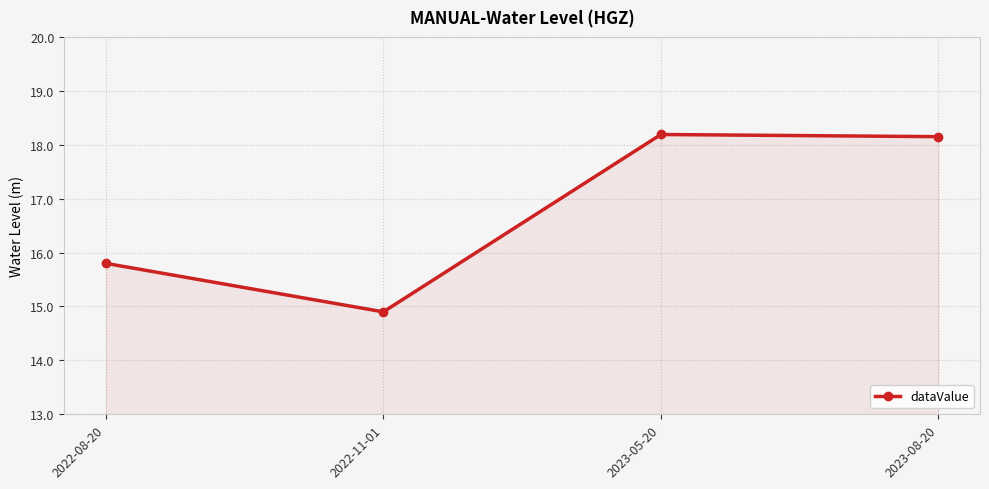

Between 2023-08-20 and 2022-11-01, which is larger?

2023-08-20